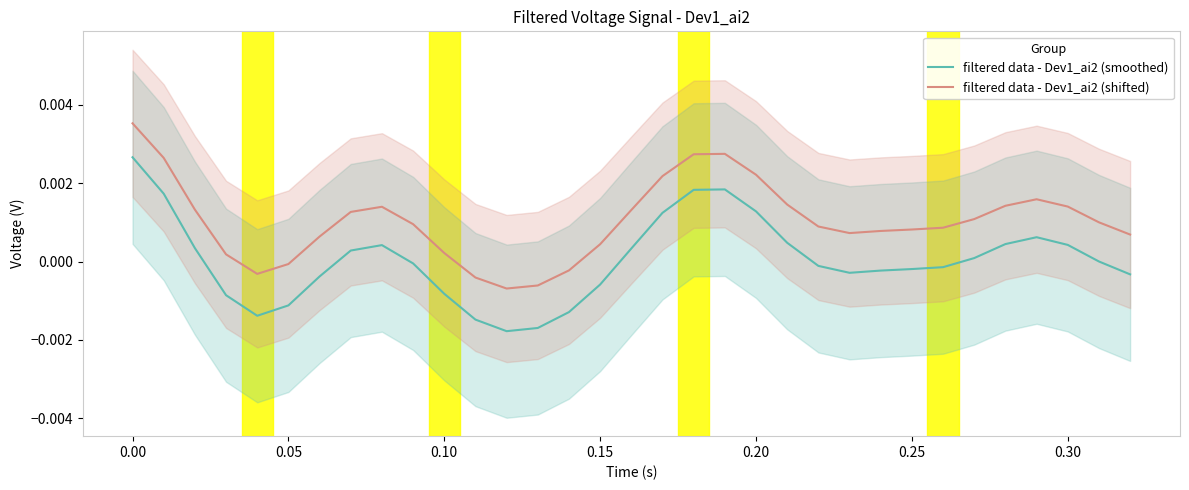

True or false: filtered data - Dev1_ai2 (shifted) and filtered data - Dev1_ai2 (smoothed) intersect in this chart.

False